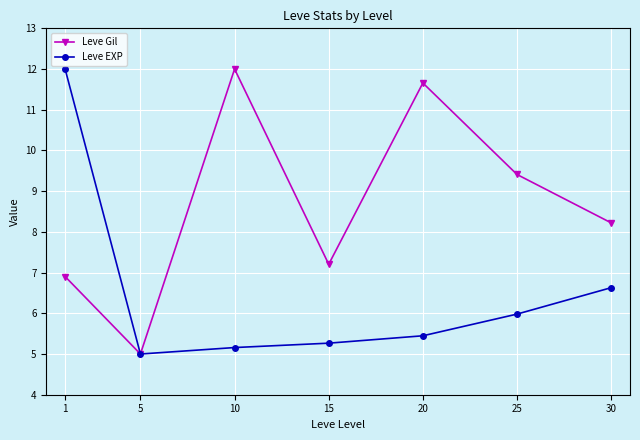

What is the total value across all series at 20?

17.1